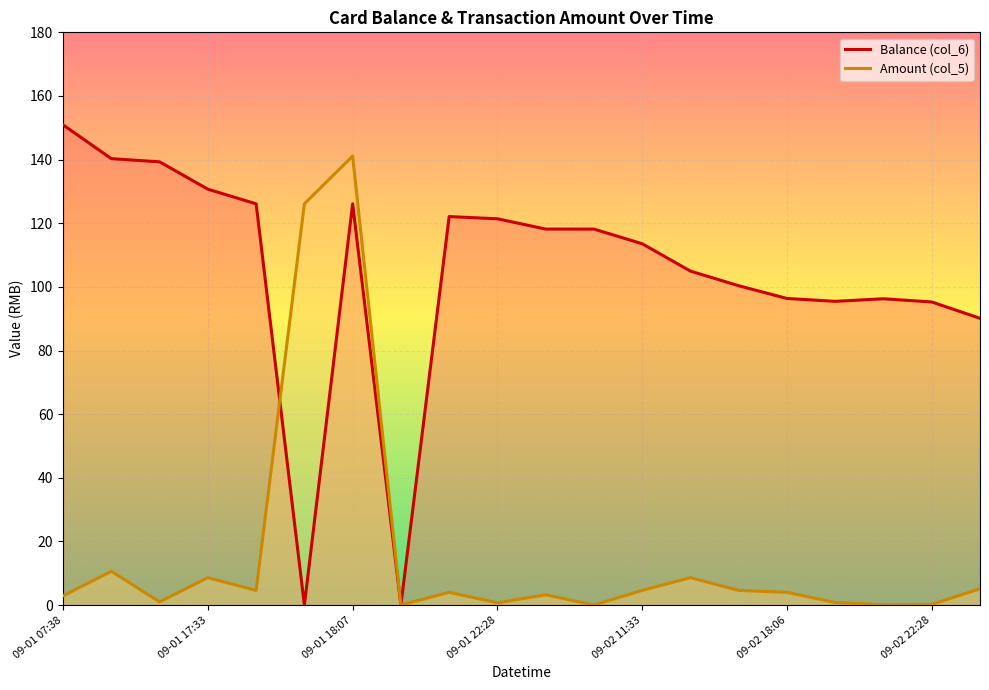

Count the number of data series in this chart.

2